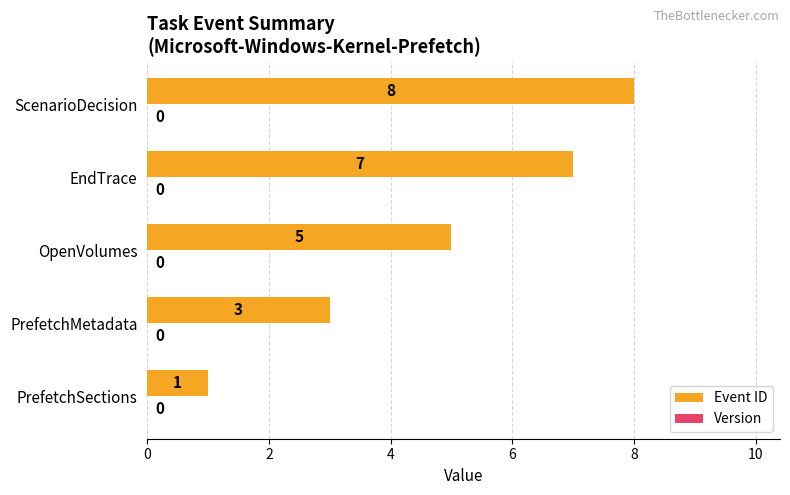

What is the ratio of the value at EndTrace to the value at PrefetchMetadata?

2.3